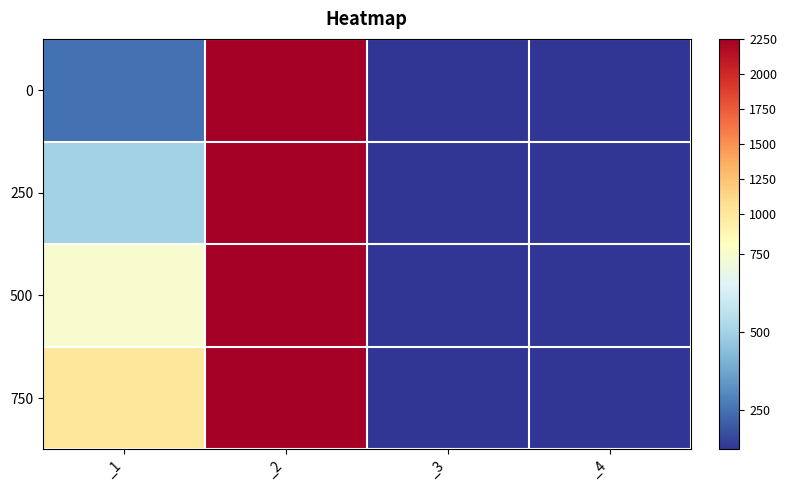

Reading left to right, extract all data points from this chart.

0: _1=250	_2=2250	_3=125	_4=125
250: _1=500	_2=2250	_3=125	_4=125
500: _1=750	_2=2250	_3=125	_4=125
750: _1=1000	_2=2250	_3=125	_4=125